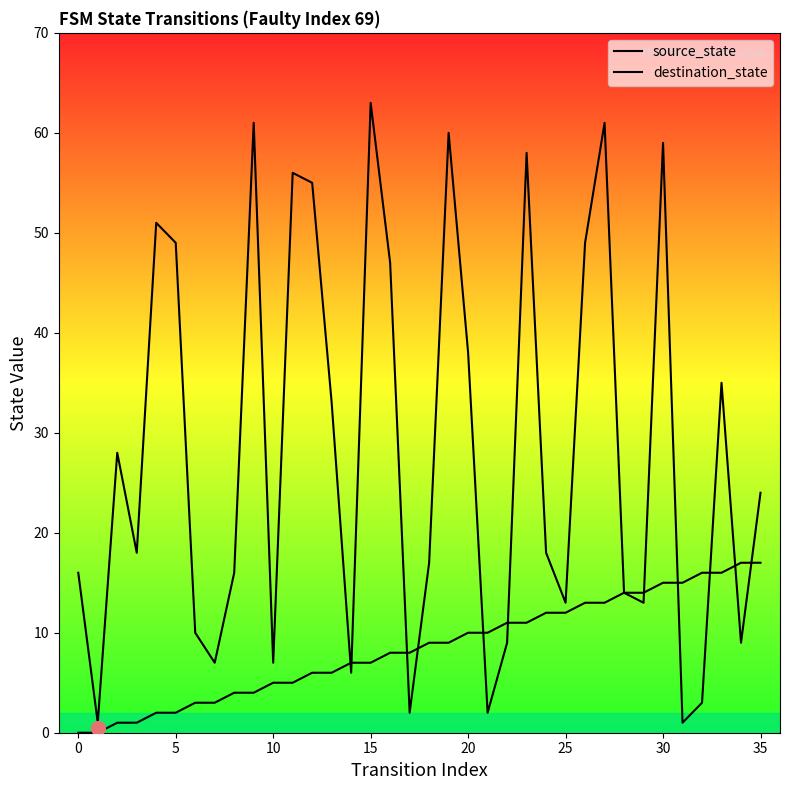

What is the maximum value for destination_state?

63